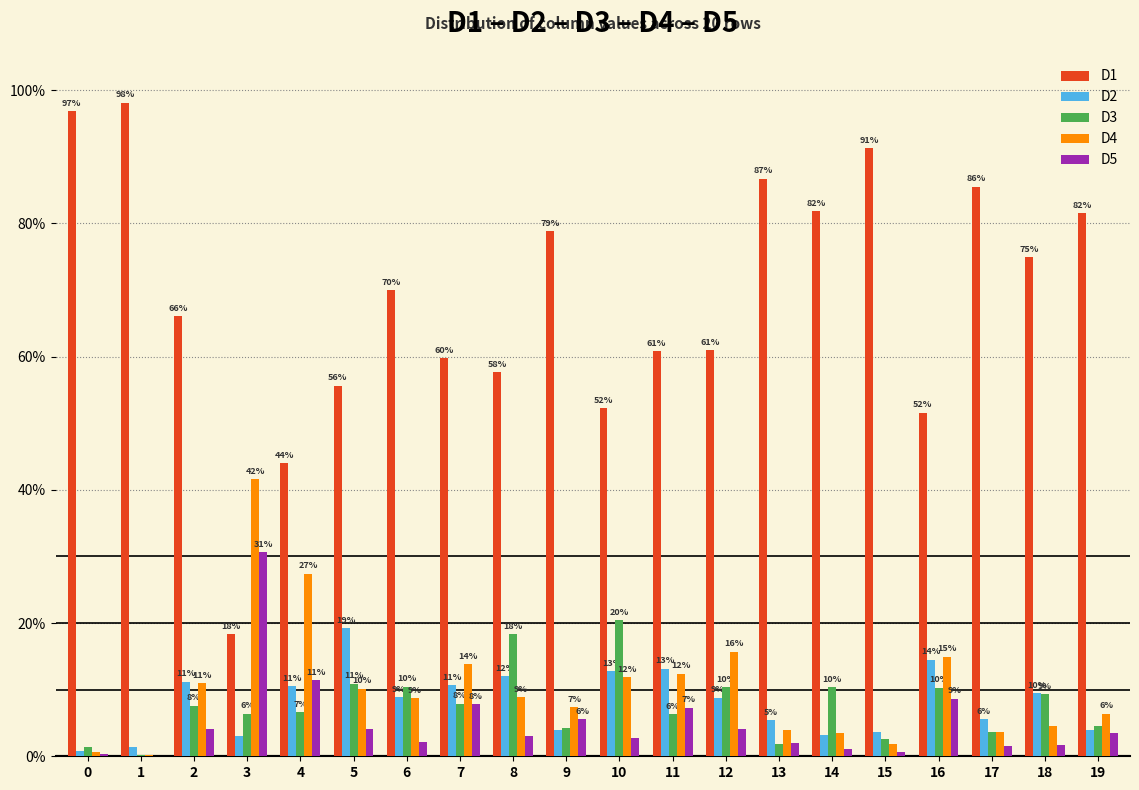

What are all the series names shown in the legend?

D1, D2, D3, D4, D5